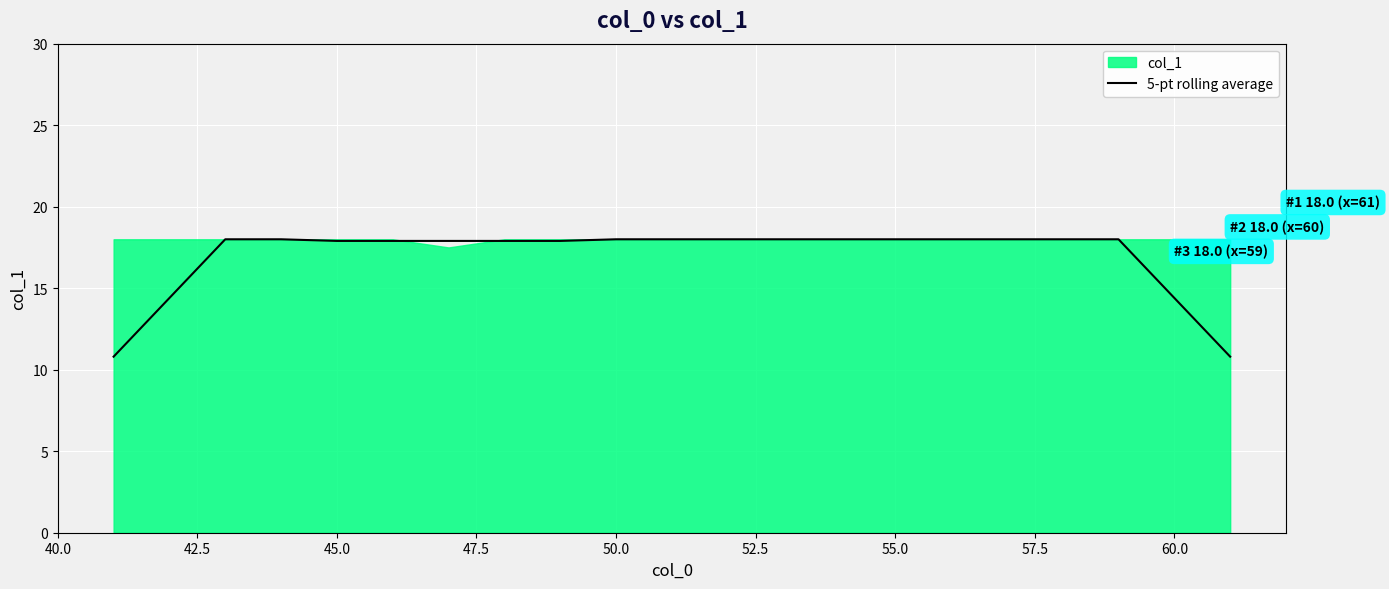

The 5-pt rolling average series shows 18.0 at 55.0. True or false?

True